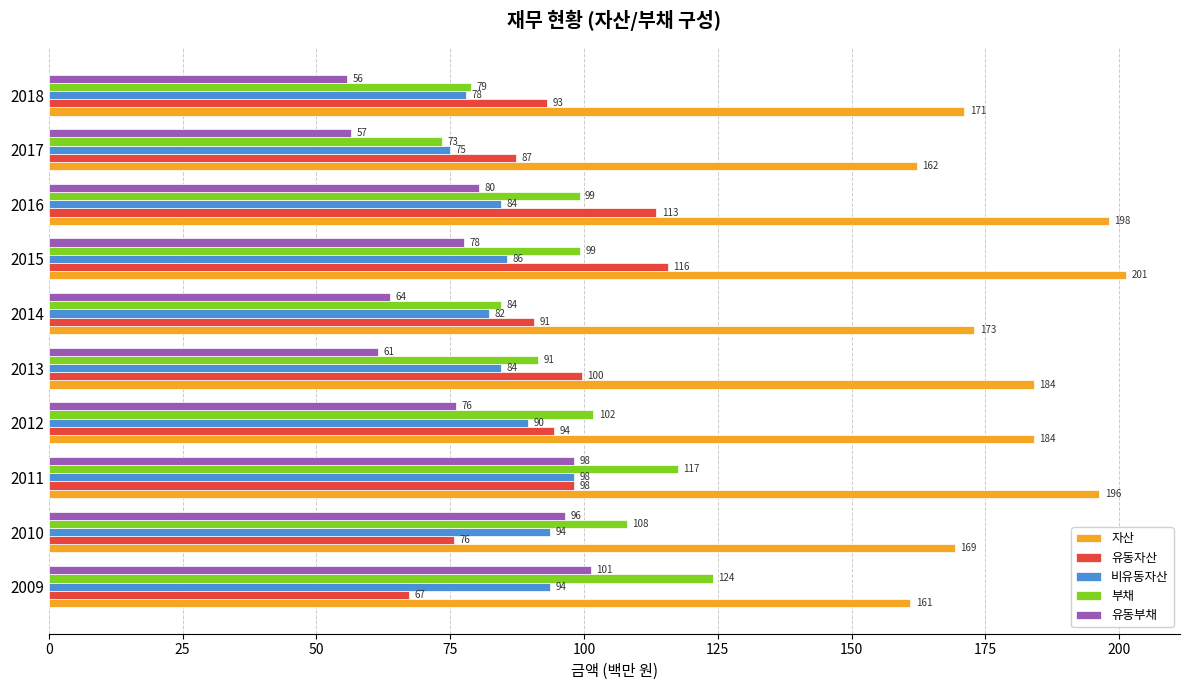

List the labels in order of 유동부채 value, largest first.

2009, 2011, 2010, 2016, 2015, 2012, 2014, 2013, 2017, 2018